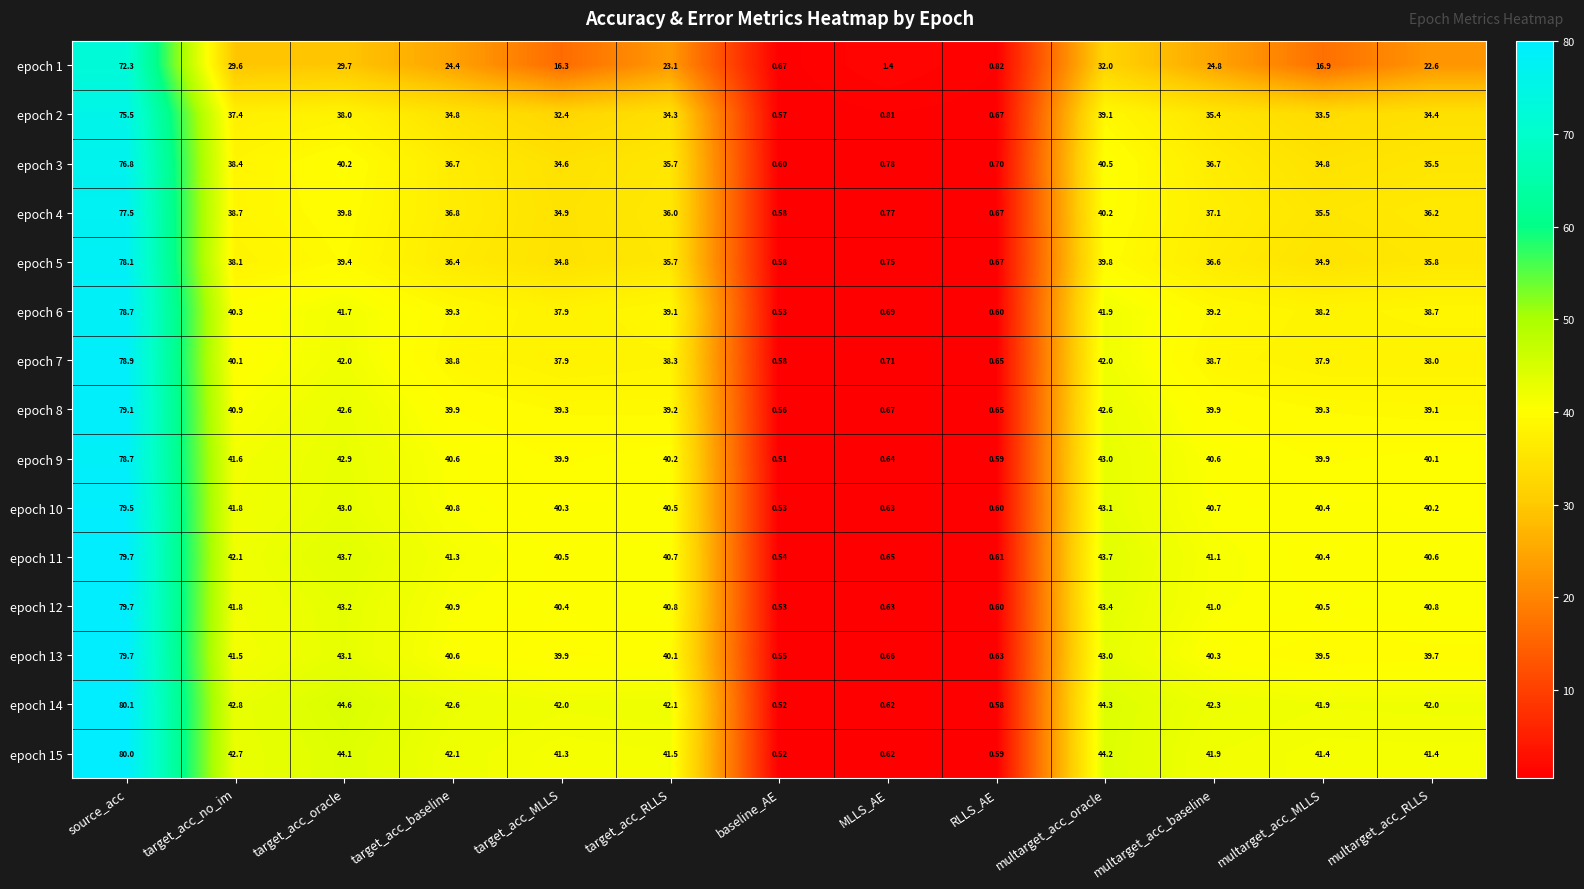

Which label corresponds to the smallest value in the chart?

baseline_AE